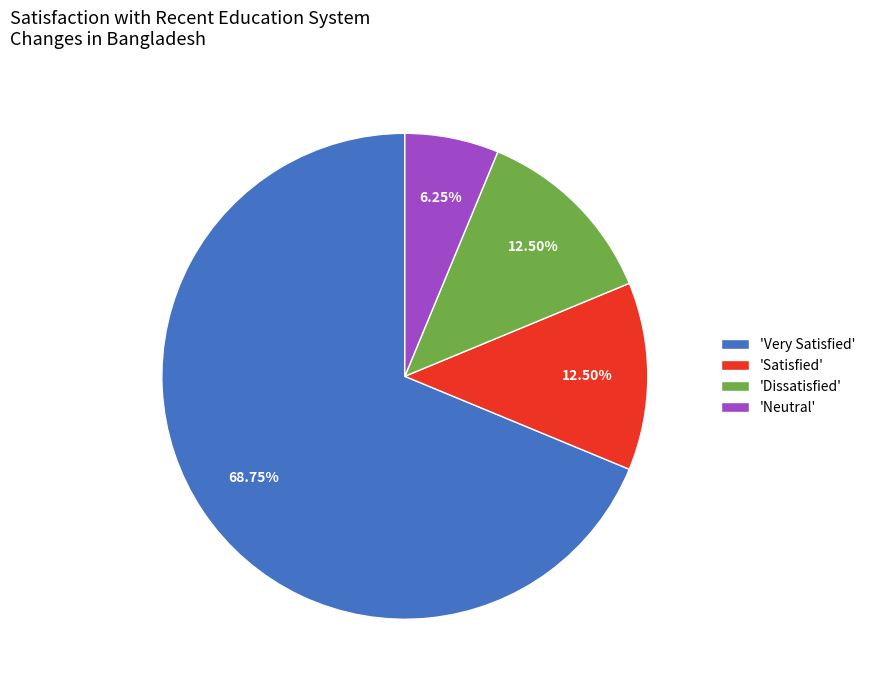

Do 'Dissatisfied' and 'Satisfied' together represent more than half of the pie?

No